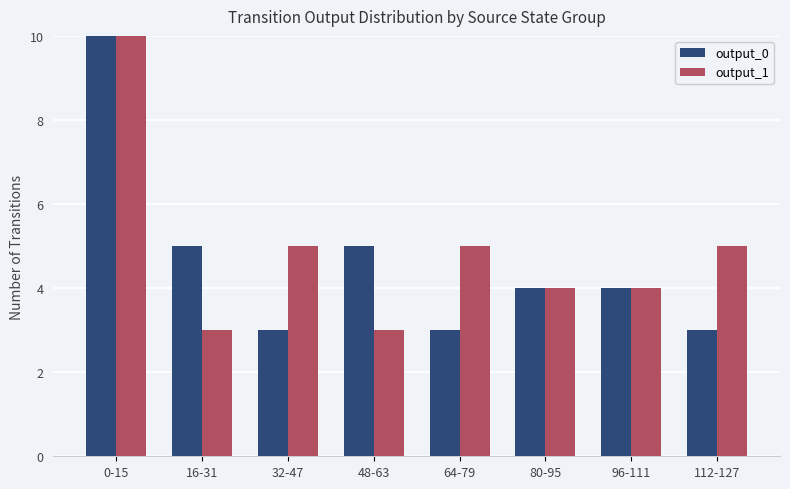

At which label is output_1 closest to 11?

32-47